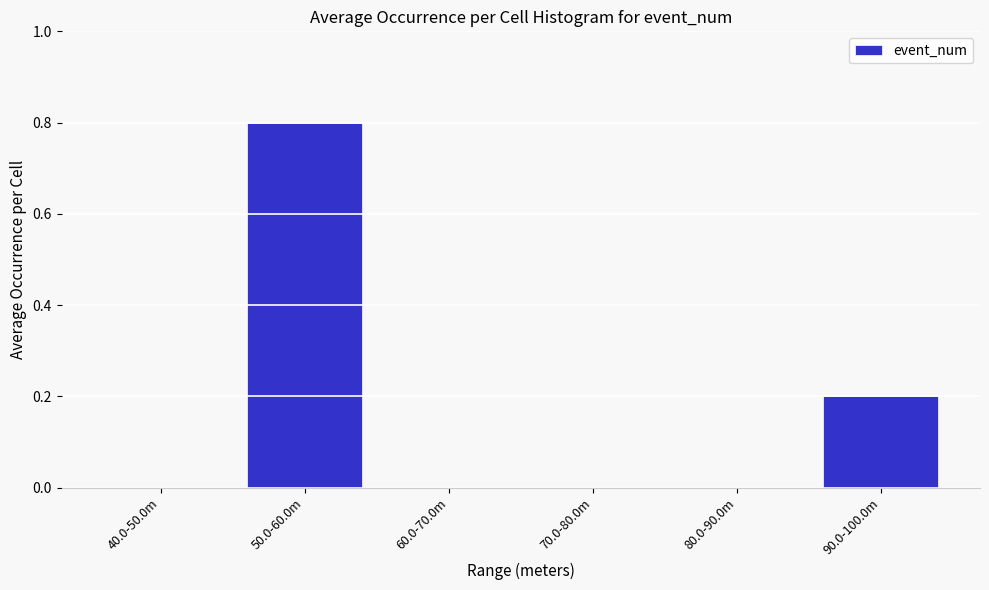

Reading right to left, transcribe all the data shown in this chart.

90.0-100.0m=0.2	80.0-90.0m=0.0	70.0-80.0m=0.0	60.0-70.0m=0.0	50.0-60.0m=0.8	40.0-50.0m=0.0